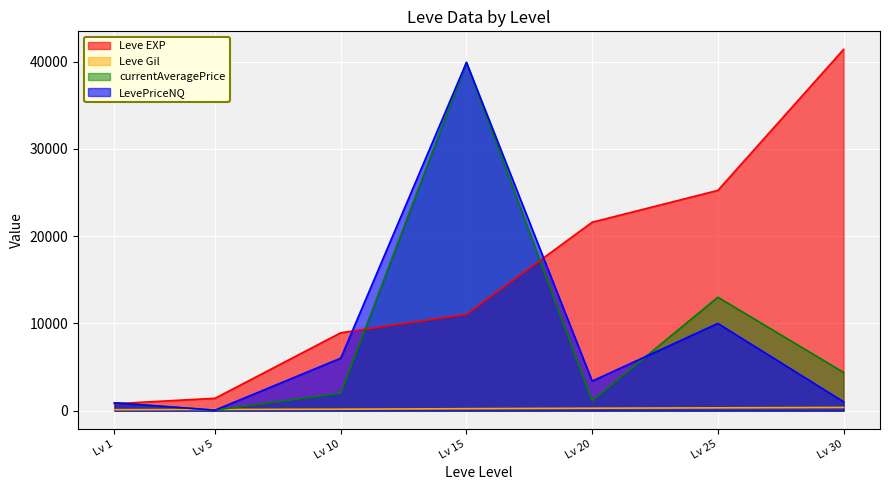

At how many categories does at least one series exceed 19072?

4